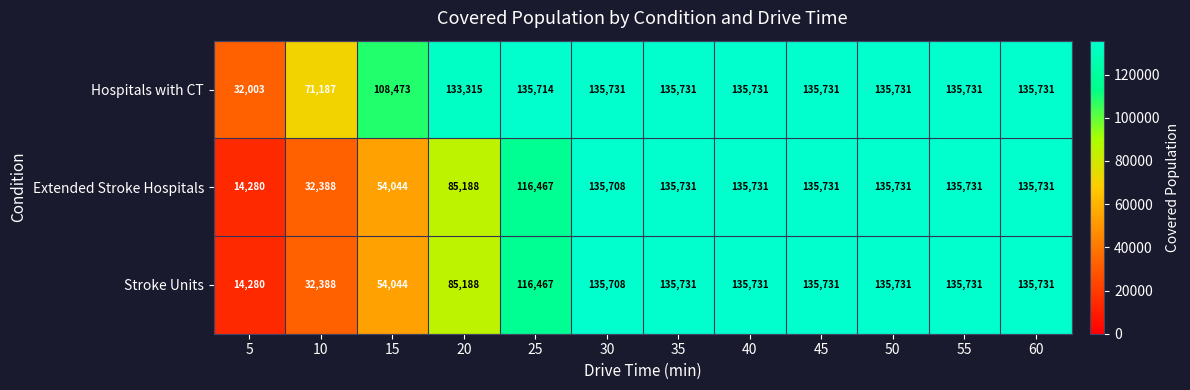

Where is Hospitals with CT nearest to the value 83867?

10